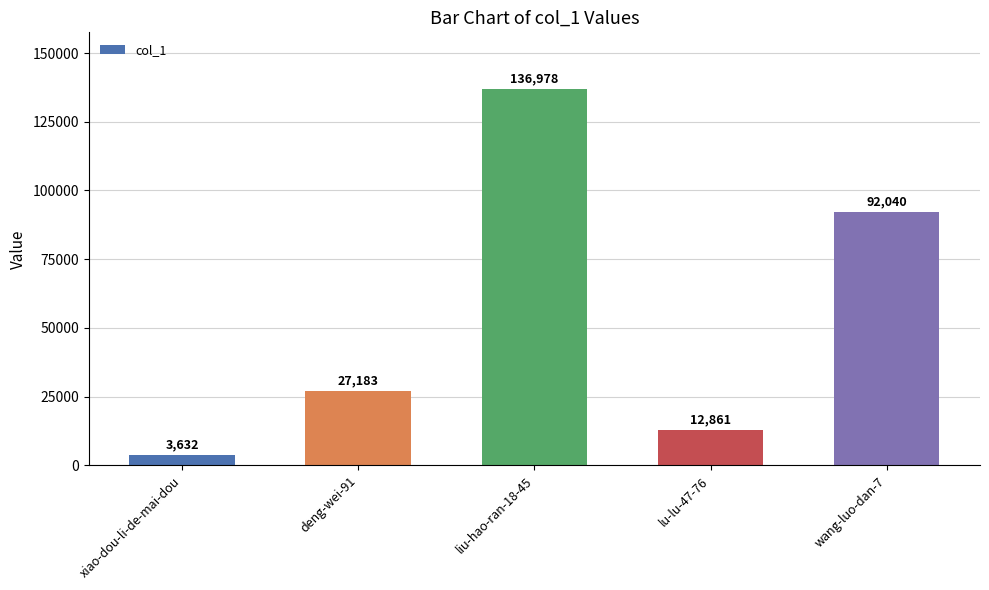

Rank the categories by value from lowest to highest.

xiao-dou-li-de-mai-dou, lu-lu-47-76, deng-wei-91, wang-luo-dan-7, liu-hao-ran-18-45